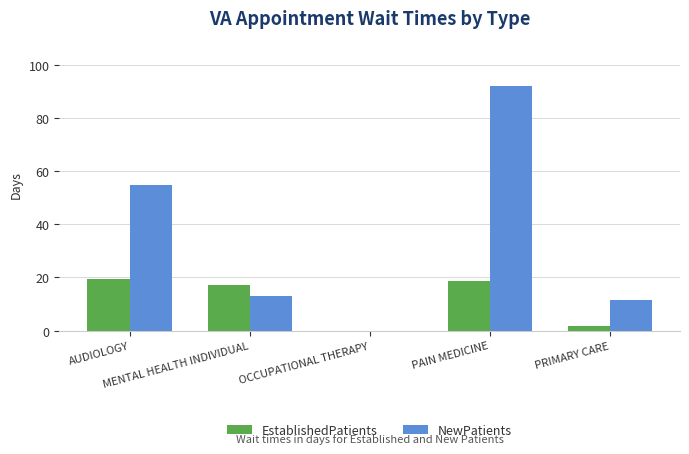

Reading left to right, list all the values displayed in this chart.

EstablishedPatients: 19.5	17.0	0.0	18.7	1.7
NewPatients: 54.6	13.0	0.0	92.0	11.6